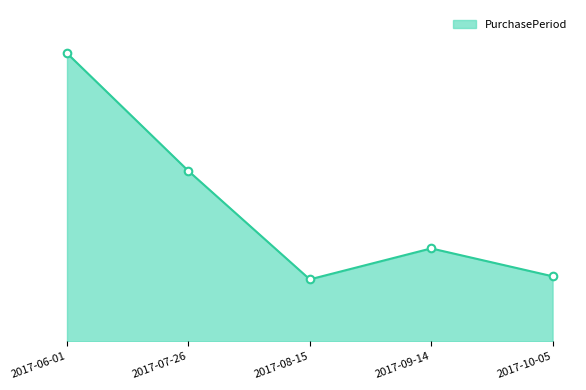

Between 2017-06-01 and 2017-09-14, which is larger?

2017-06-01